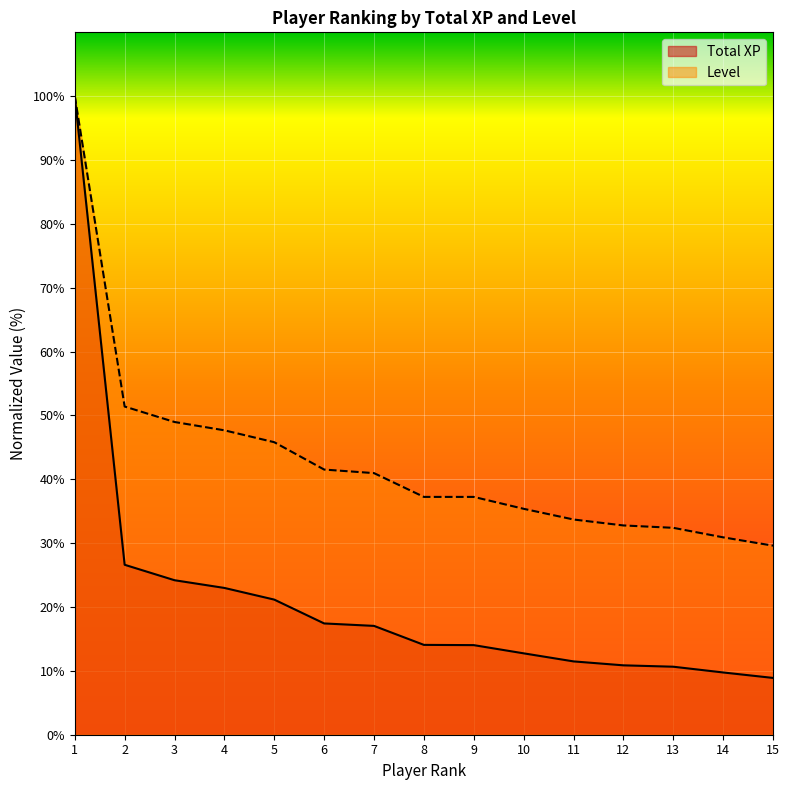

Which category has the highest value in the Level series?

1